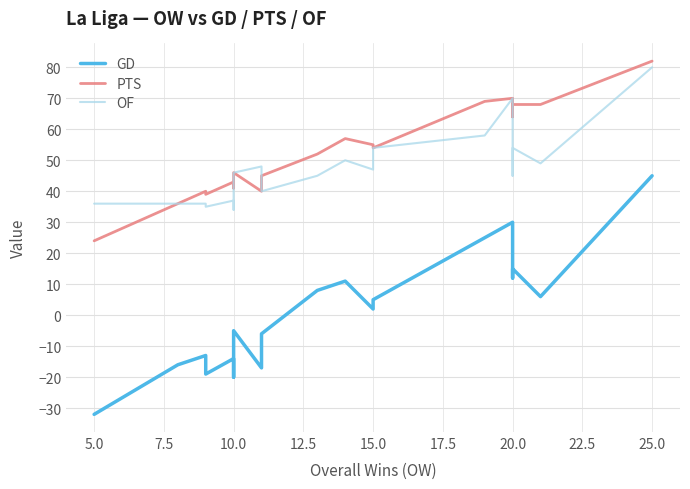

Which series has the largest total across all categories?

PTS